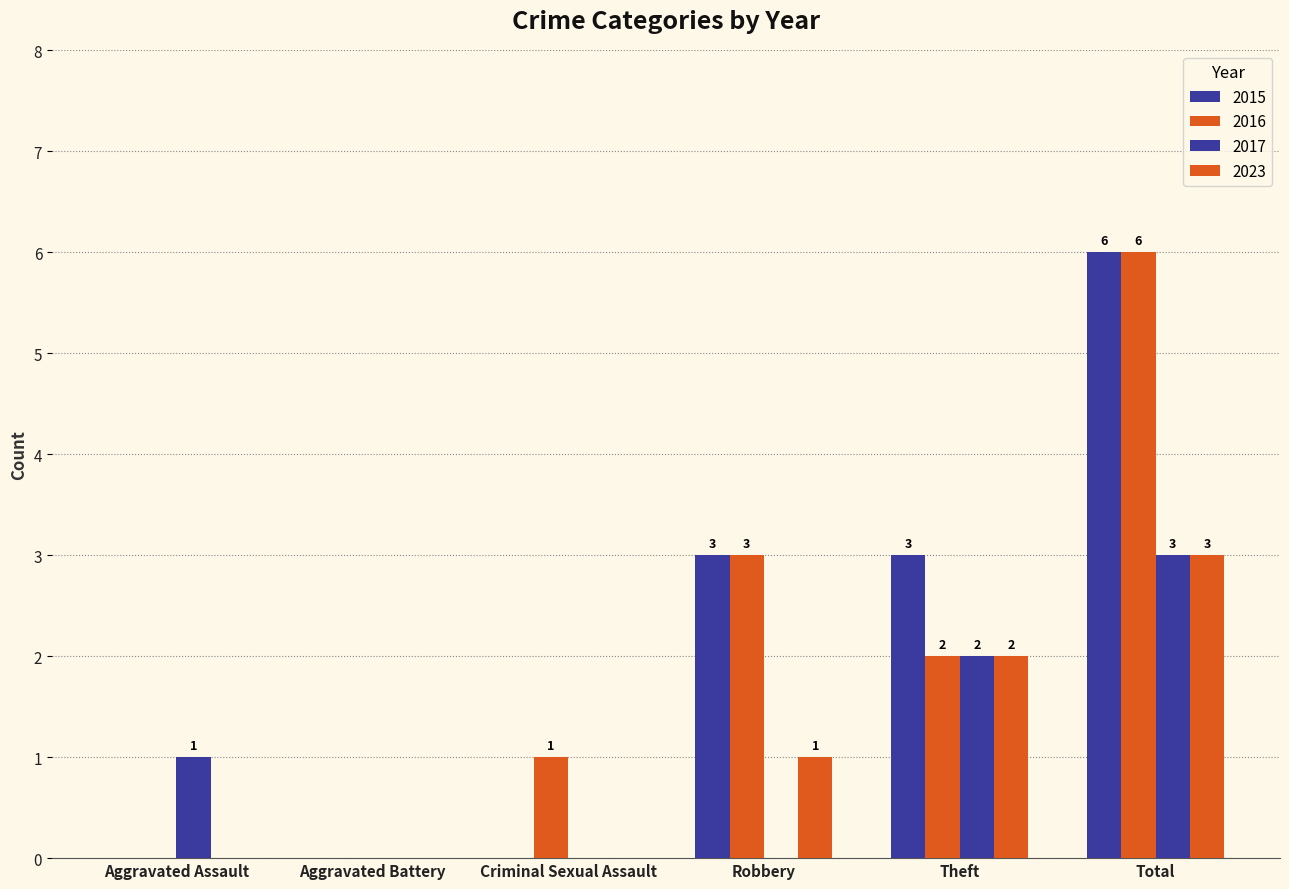

Count the number of data series in this chart.

4